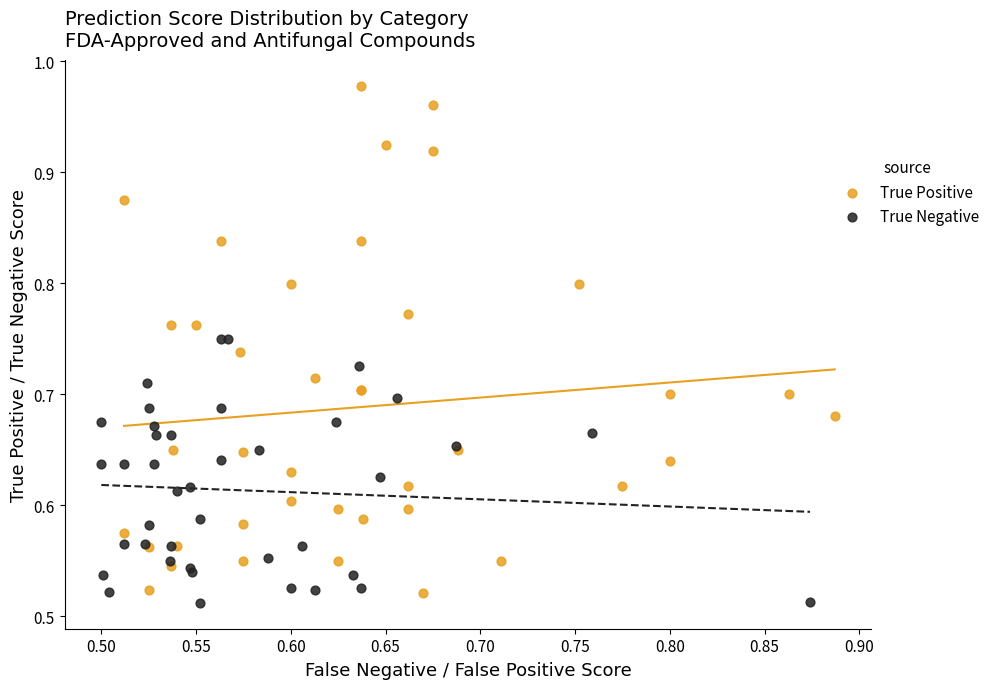

Which series contains the highest Y value?

True Positive